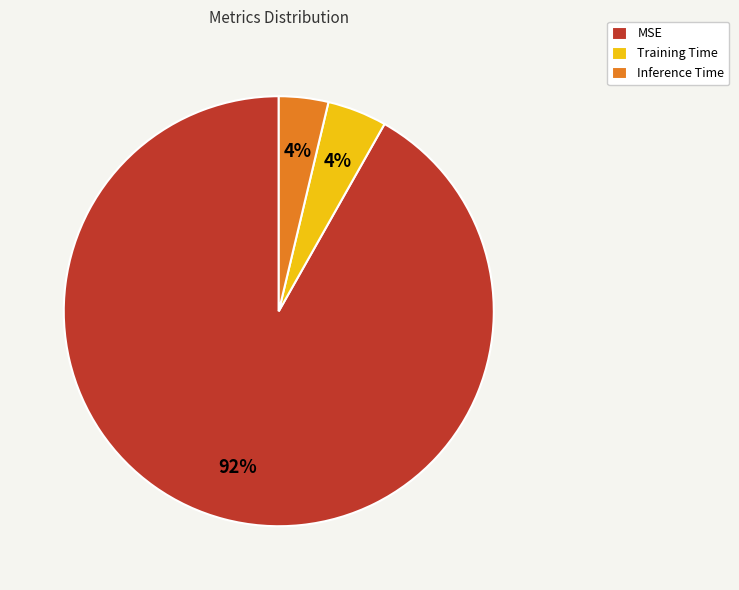

To the nearest percent, what is the average slice percentage?

33%